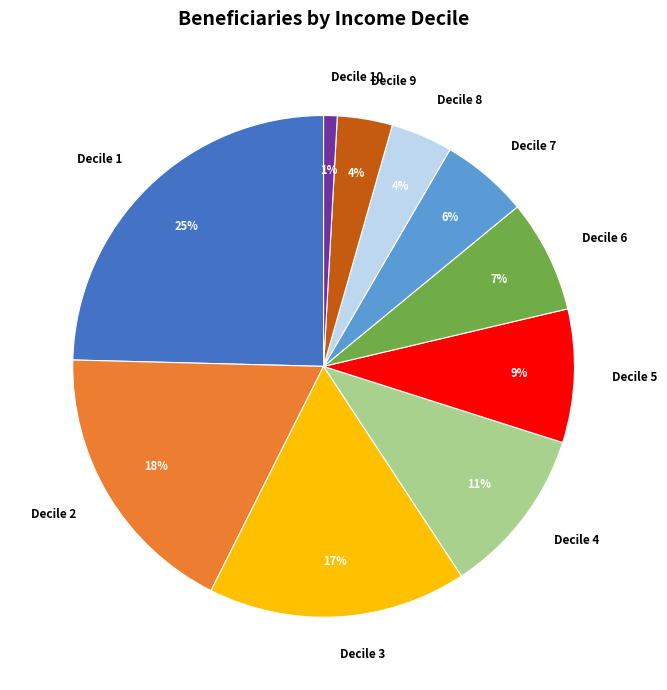

The Decile 8 slice represents 4% of the pie. True or false?

True